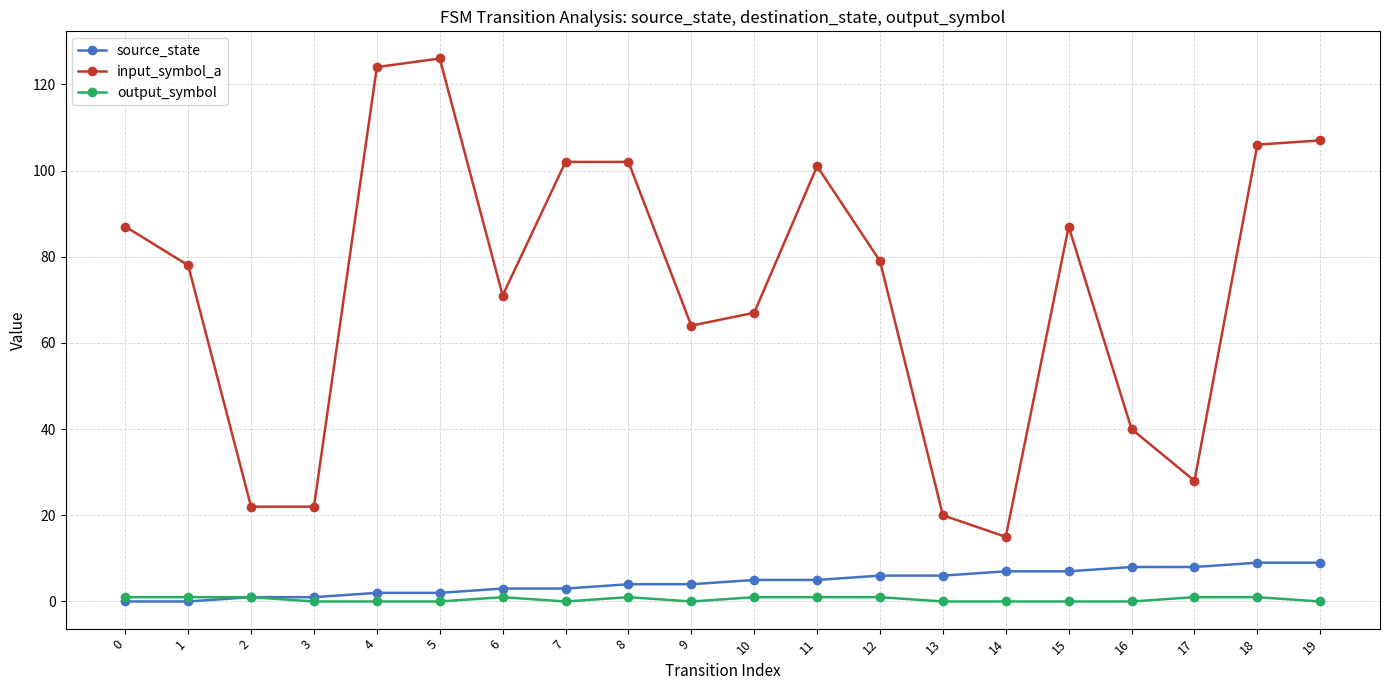

Which series has the largest total across all categories?

input_symbol_a